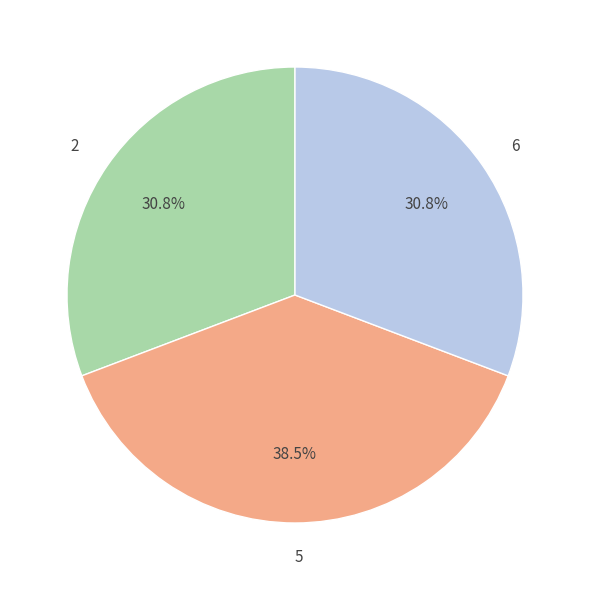

To the nearest percent, what percentage of the pie is 2?

31%